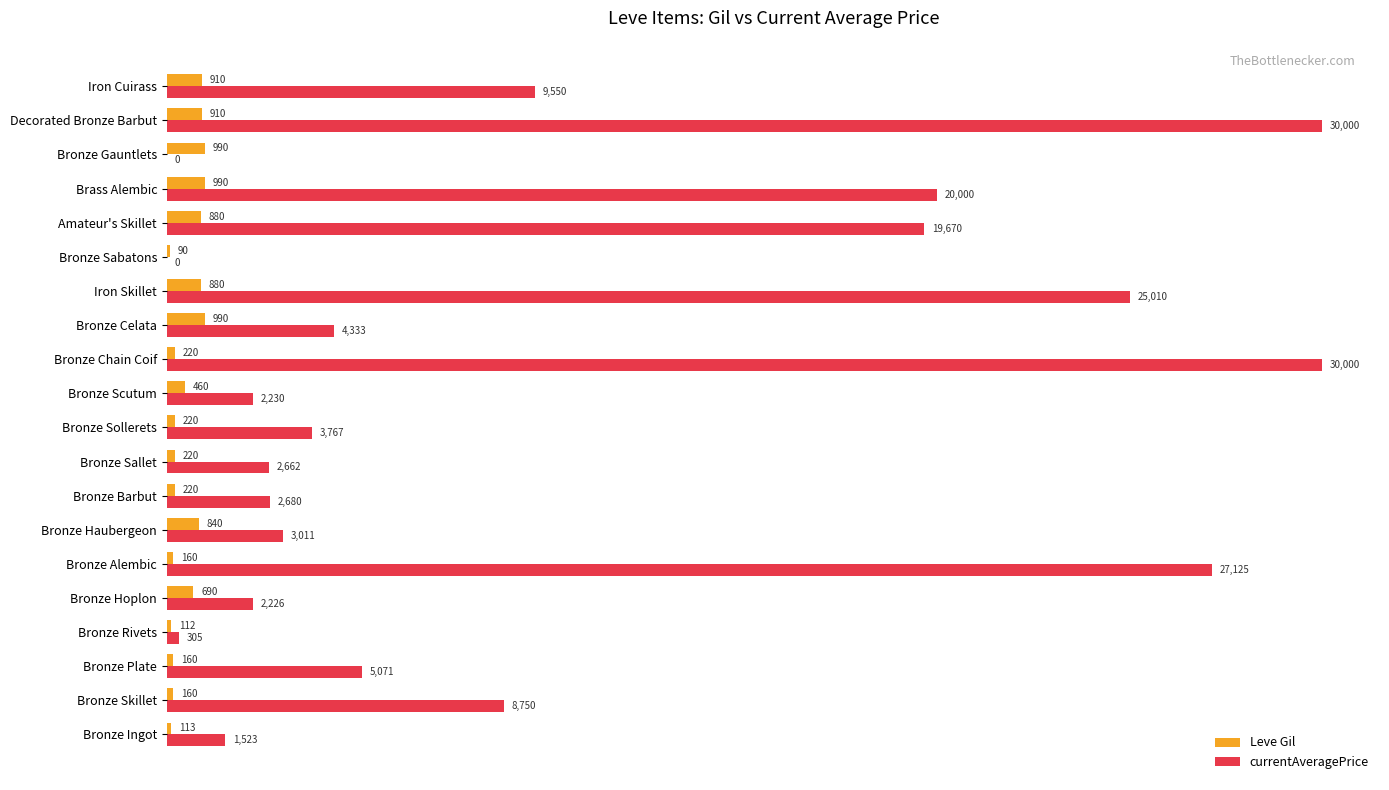

The Leve Gil series shows 220.0 at Bronze Chain Coif. True or false?

True